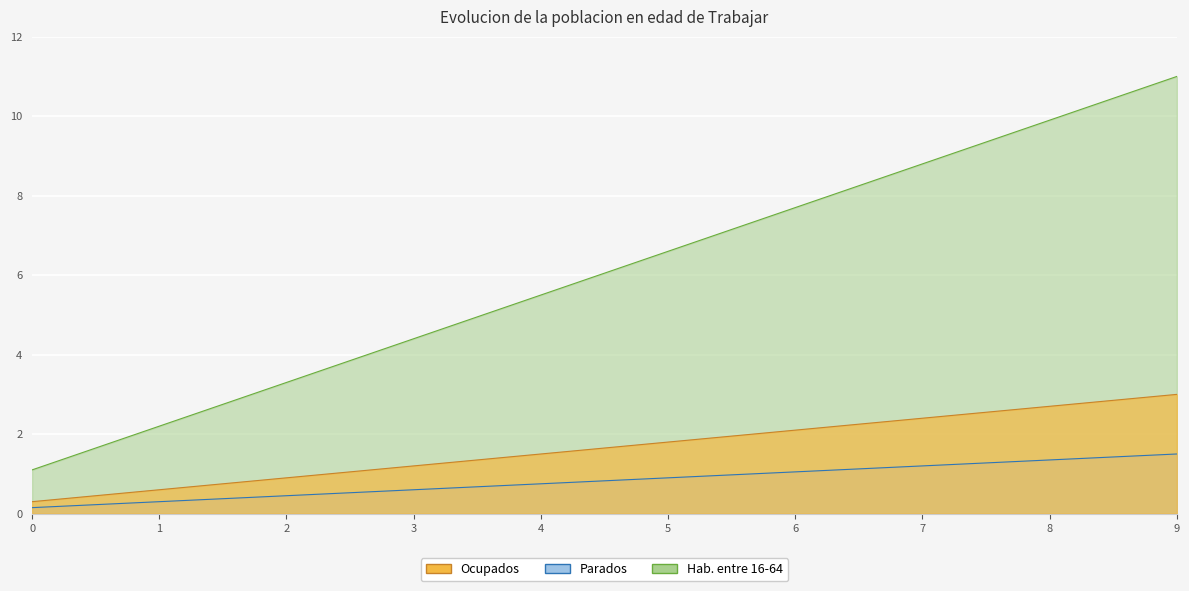

True or false: Ocupados and Parados cross at least once.

False